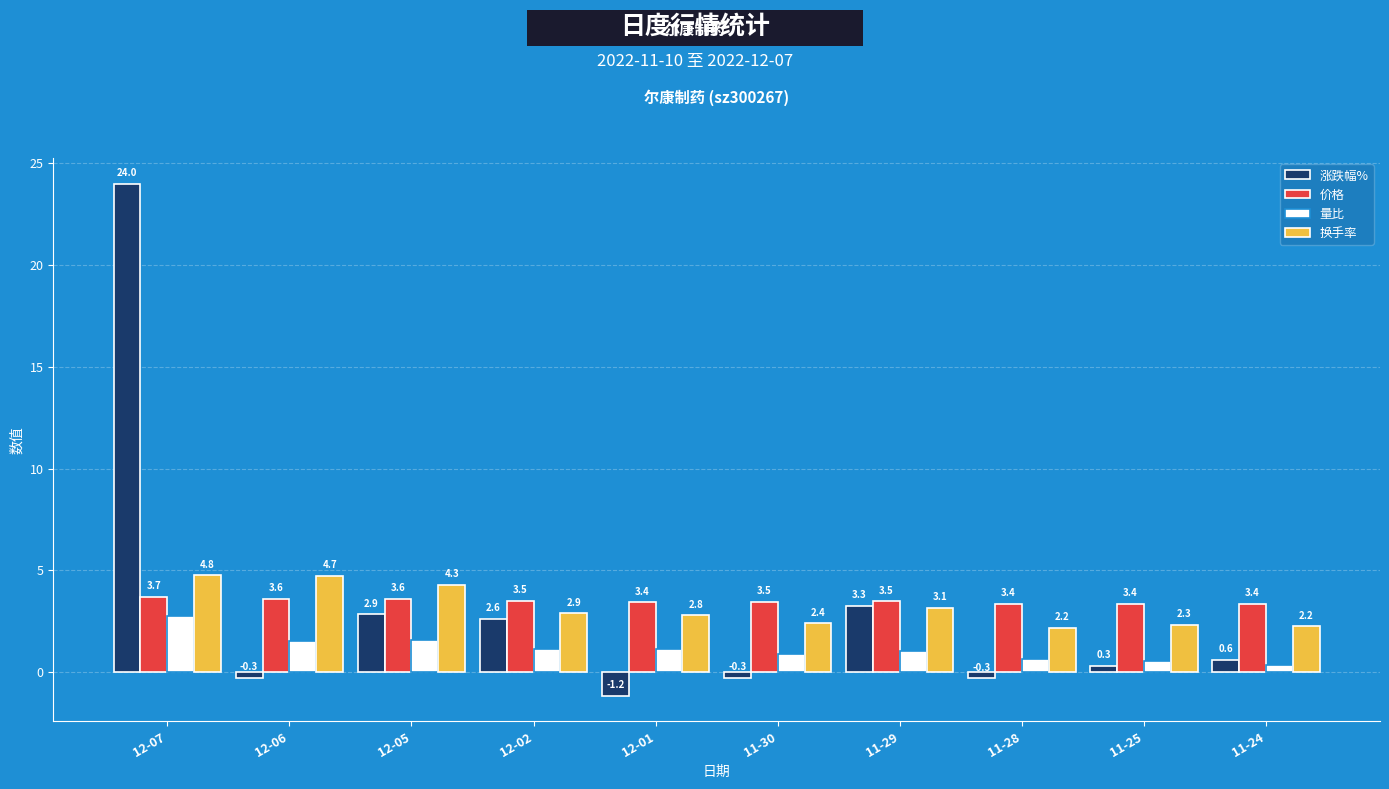

Which series has the largest range (max minus min)?

涨跌幅%